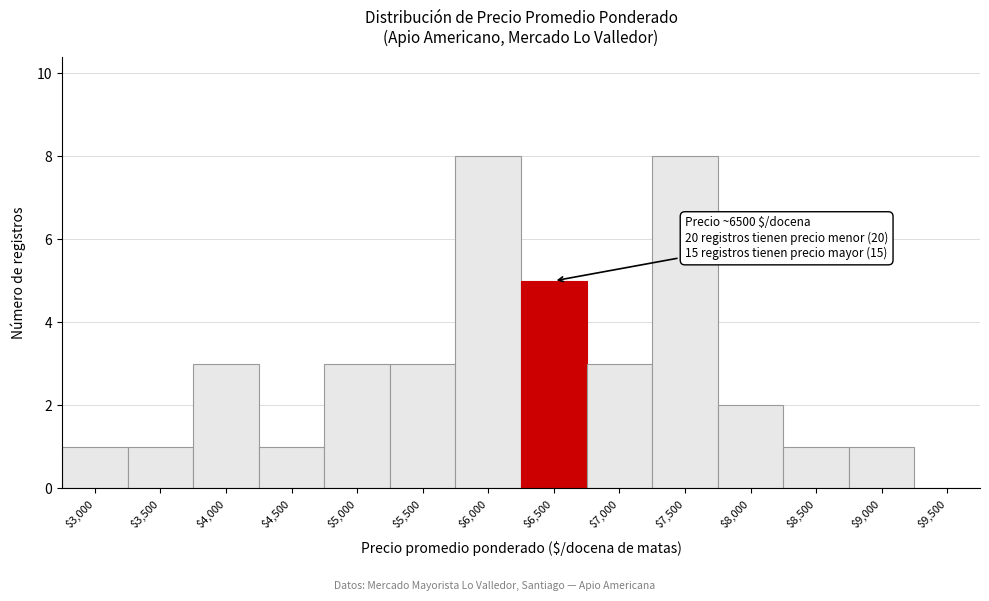

What is the sum of all values?

40